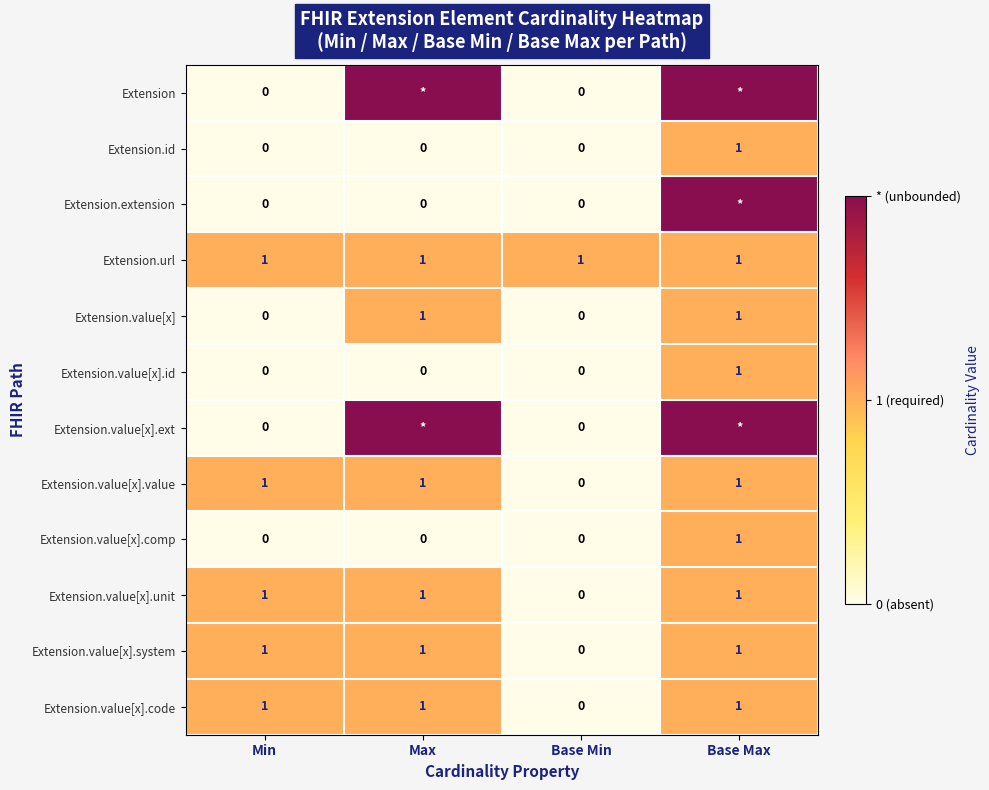

Count the Extension.value[x].value values in the range 1 to 2.

3